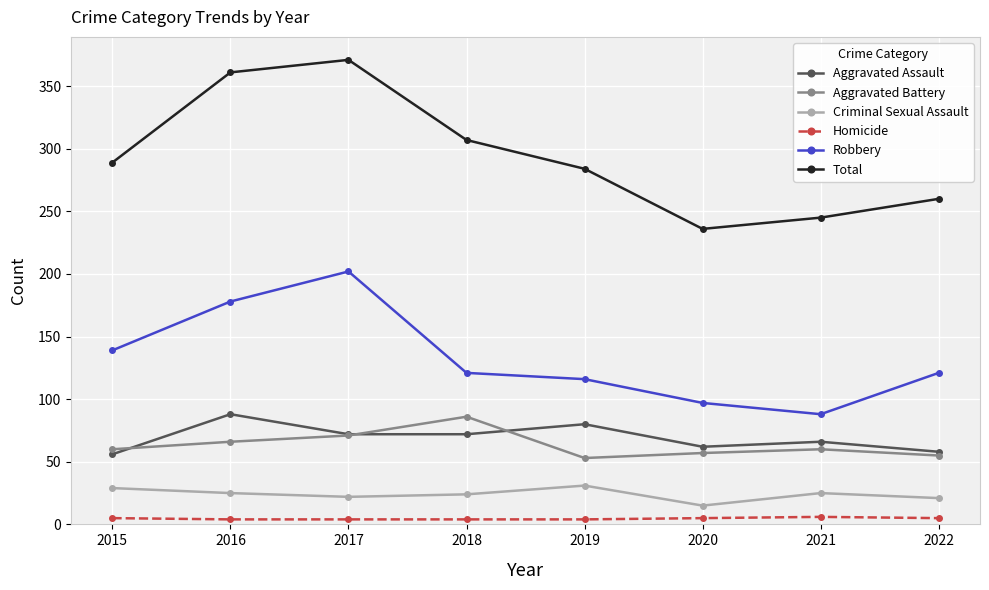

Is it true that Total equals 387 at 2020?

False